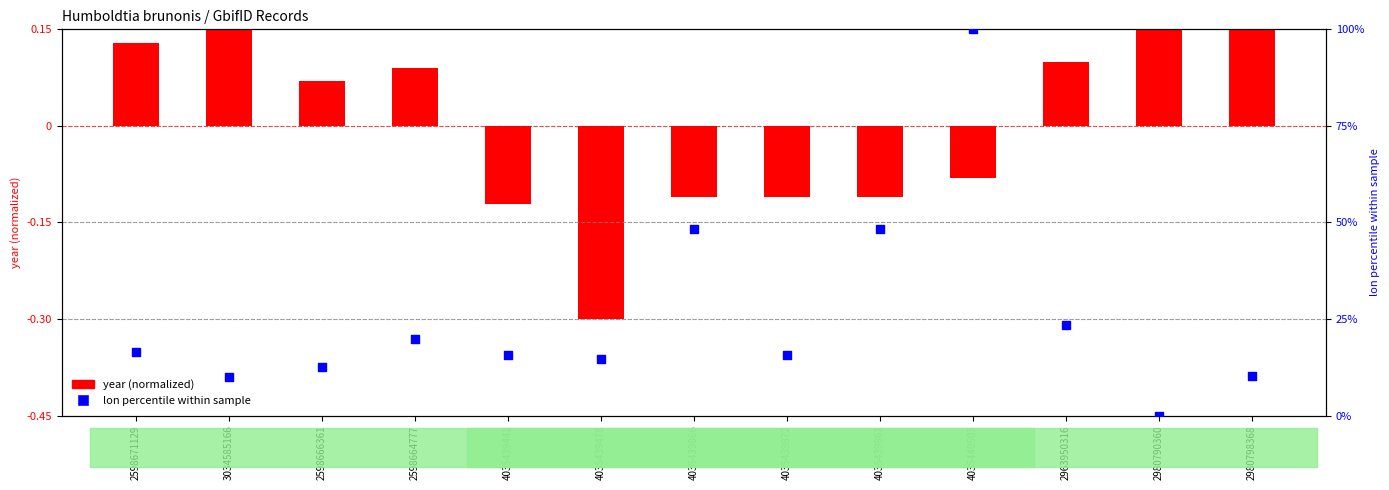

What is the change in value from 4035439478 to 2980798368?

-4.3